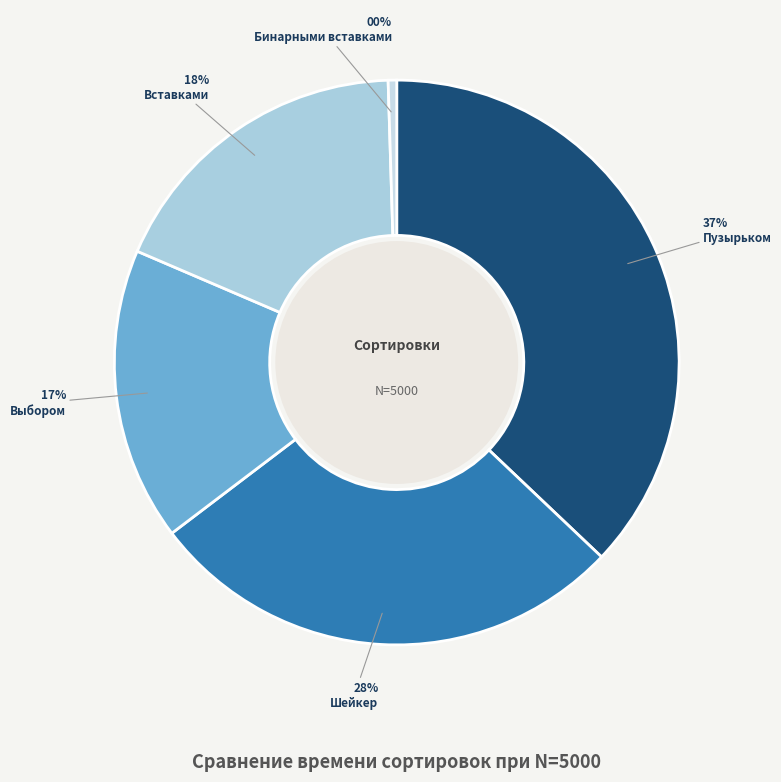

Count the number of slices in the pie.

5